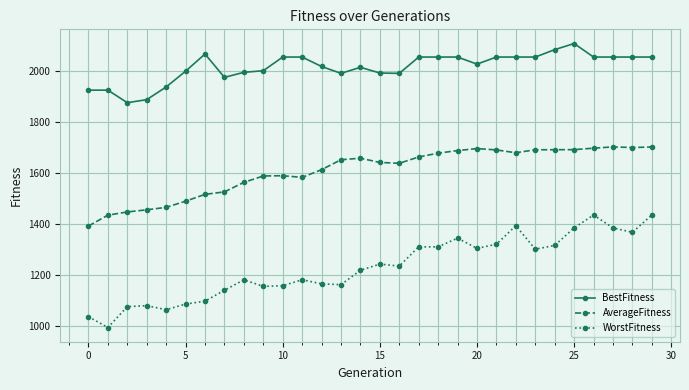

What are all the series names shown in the legend?

BestFitness, AverageFitness, WorstFitness